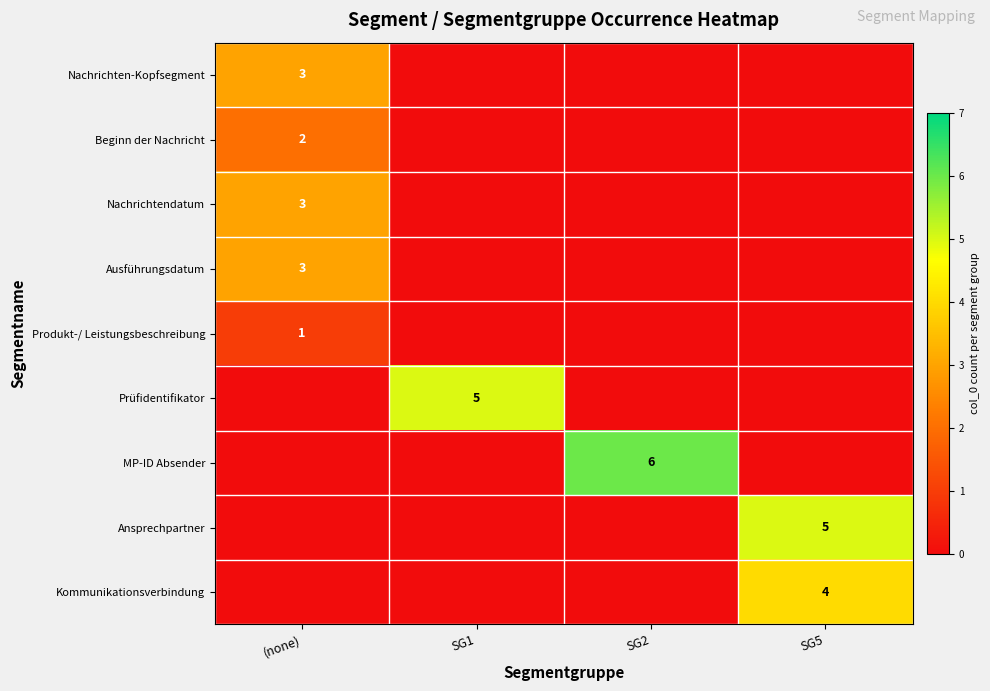

Is the value of Ausführungsdatum at (none) greater than the value of Beginn der Nachricht at (none)?

Yes